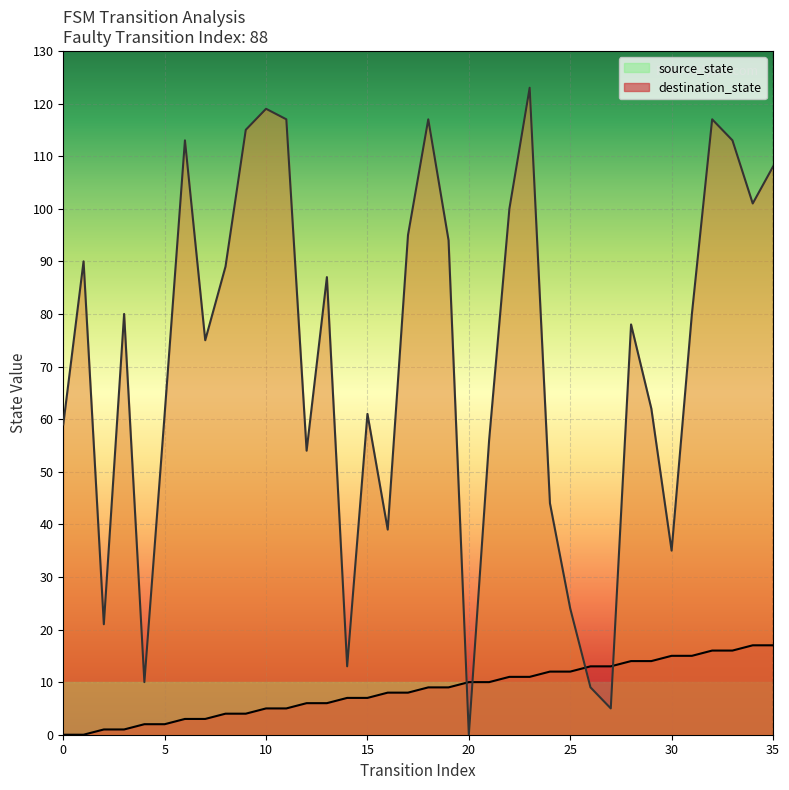

True or false: source_state has more than 2 points higher than both neighbors.

False